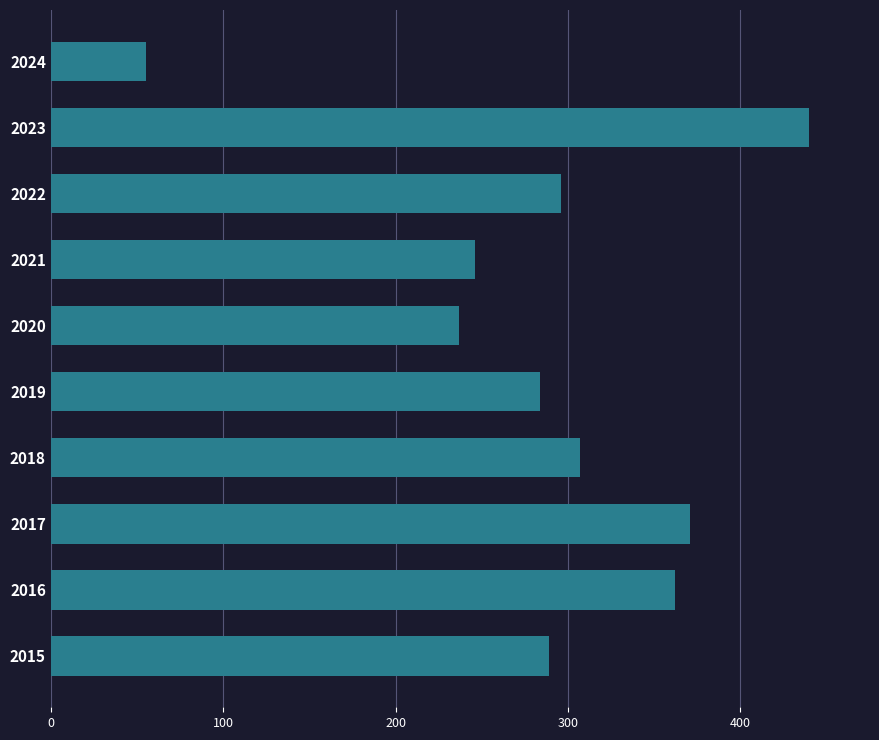

The chart shows a value of 362 at 2016. True or false?

True